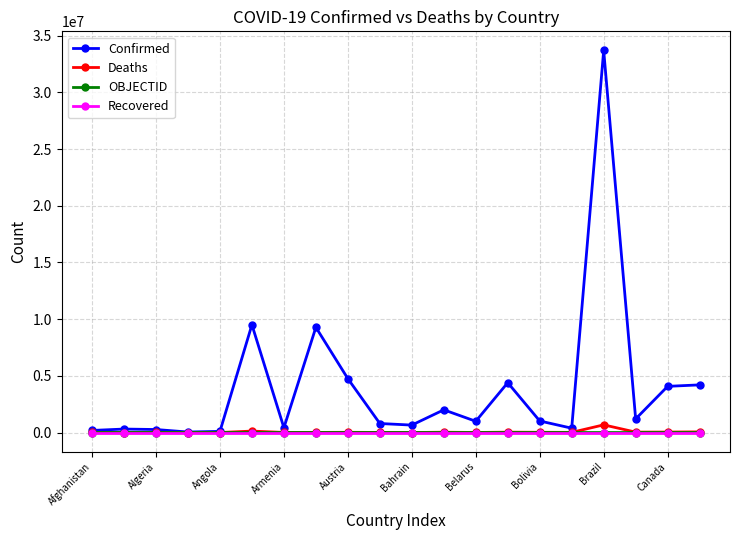

Which series has the largest total across all categories?

Confirmed